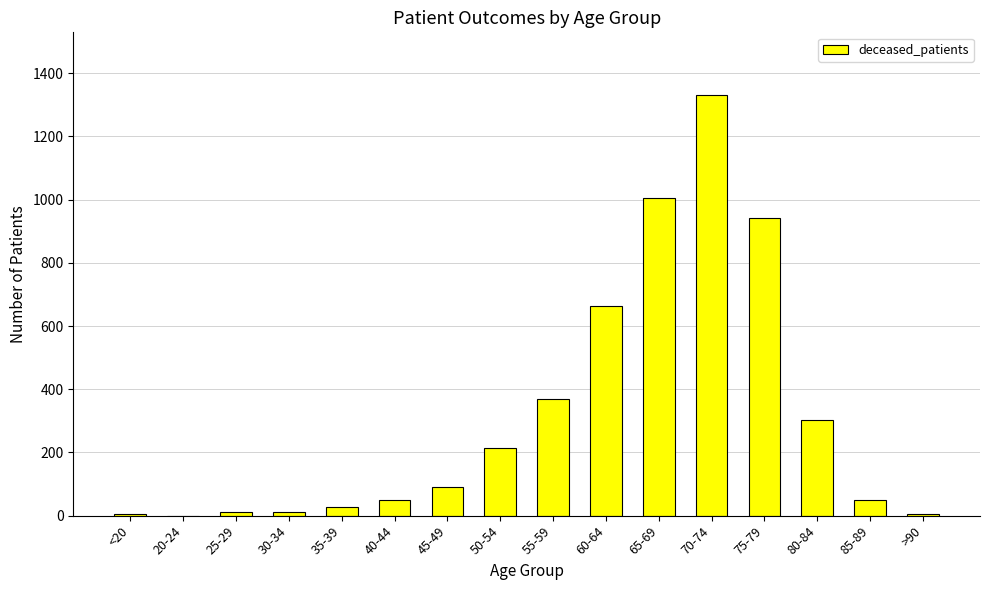

What is the sum of all values?

5075